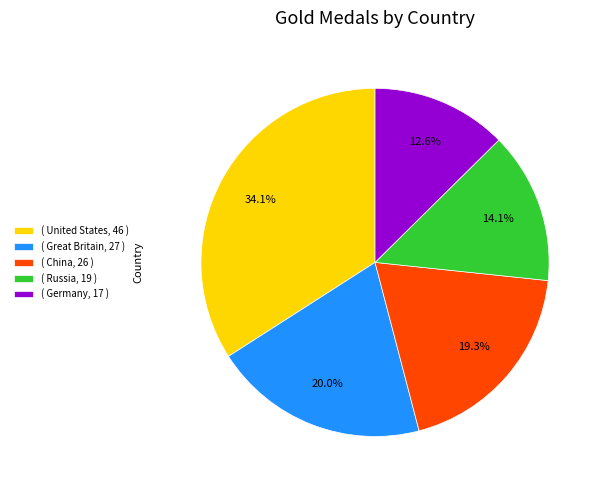

Do ( Russia, 19 ) and ( Germany, 17 ) together represent more than half of the pie?

No